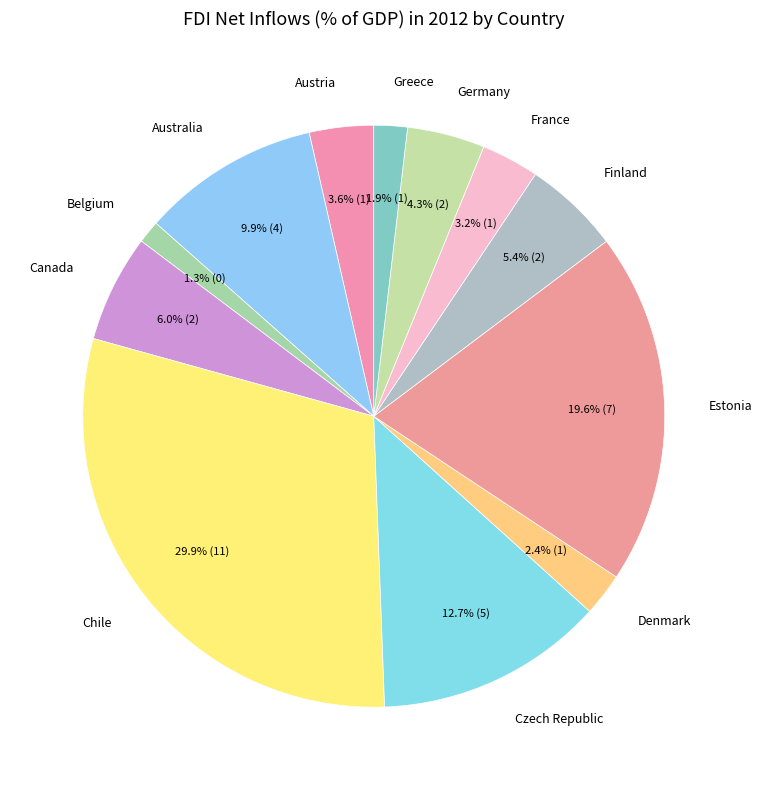

True or false: Estonia accounts for 26% of the total.

False